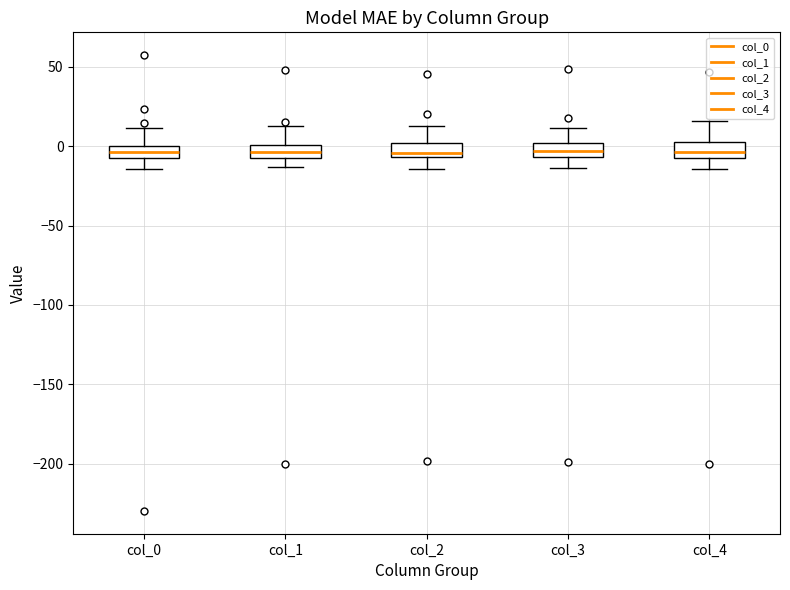

Where does the median line of the box for col_4 sit on the y-axis? The values are not printed on the chart, so give them approximately, as read against the axis.

-5